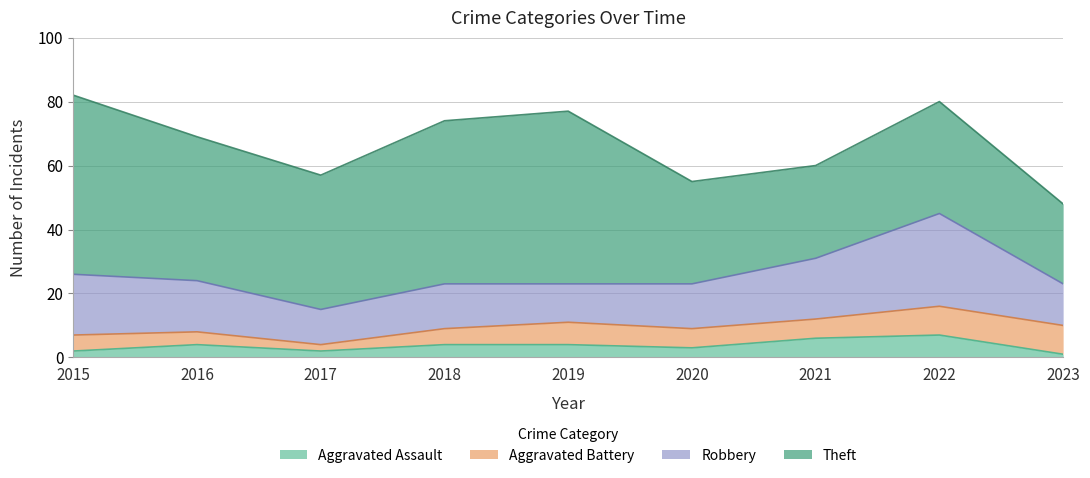

What is the highest value of the Aggravated Assault series?

7